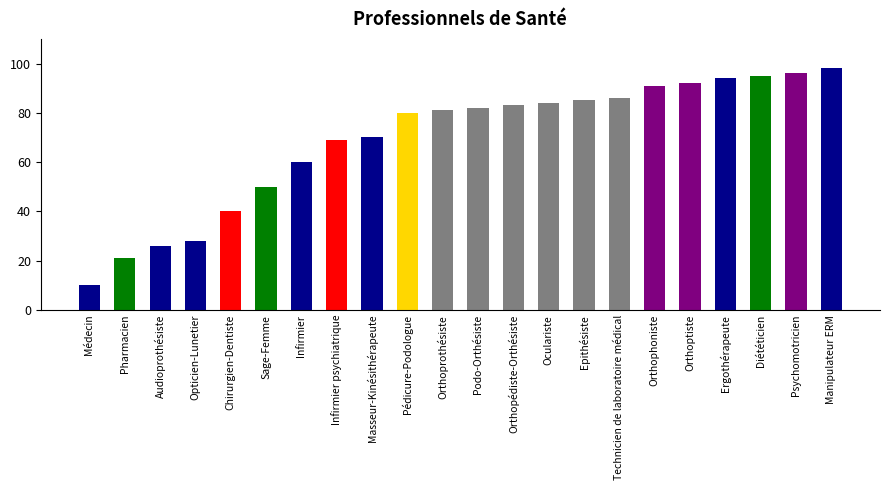

Between Diététicien and Chirurgien-Dentiste, which is larger?

Diététicien